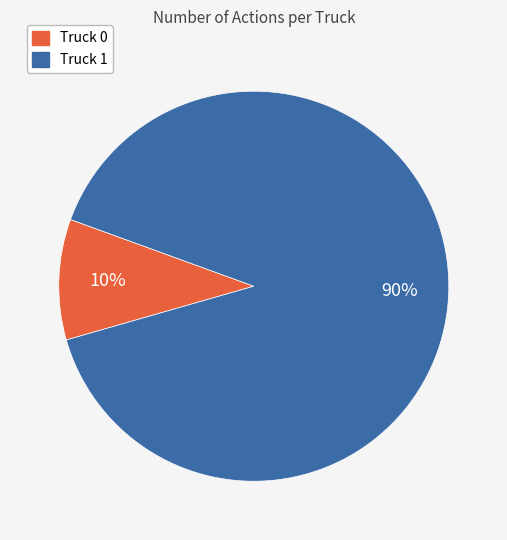

Which category accounts for the majority?

Truck 1